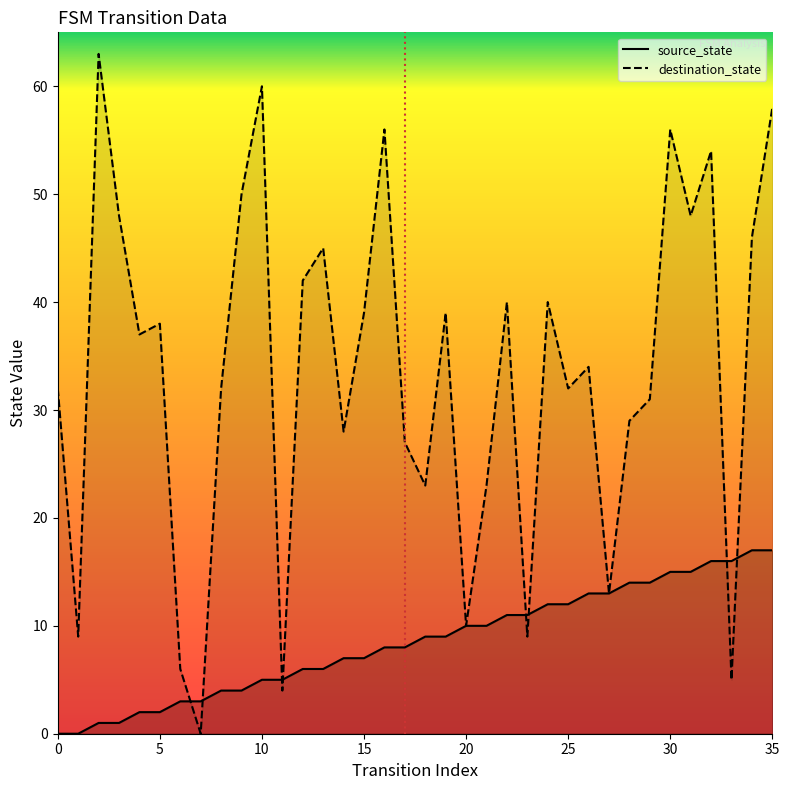

Is it true that source_state equals 3 at 4?

False